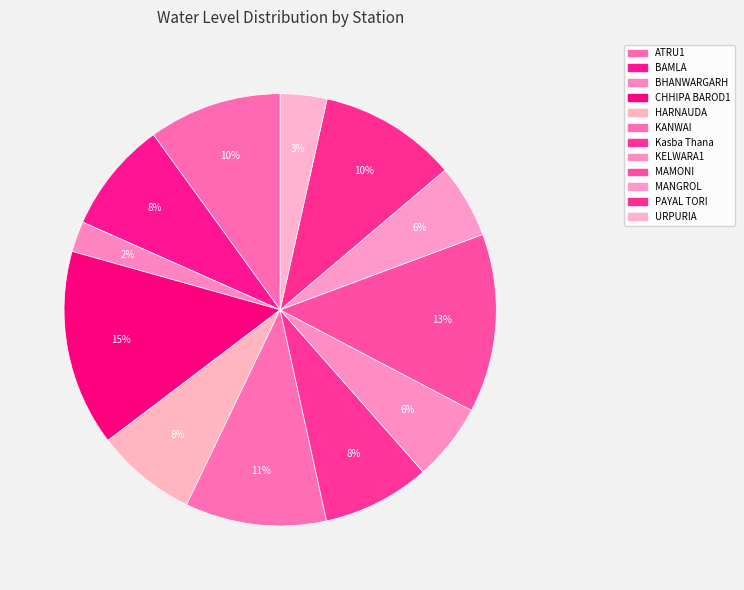

What is the change in value from BAMLA to Kasba Thana?

-0.2